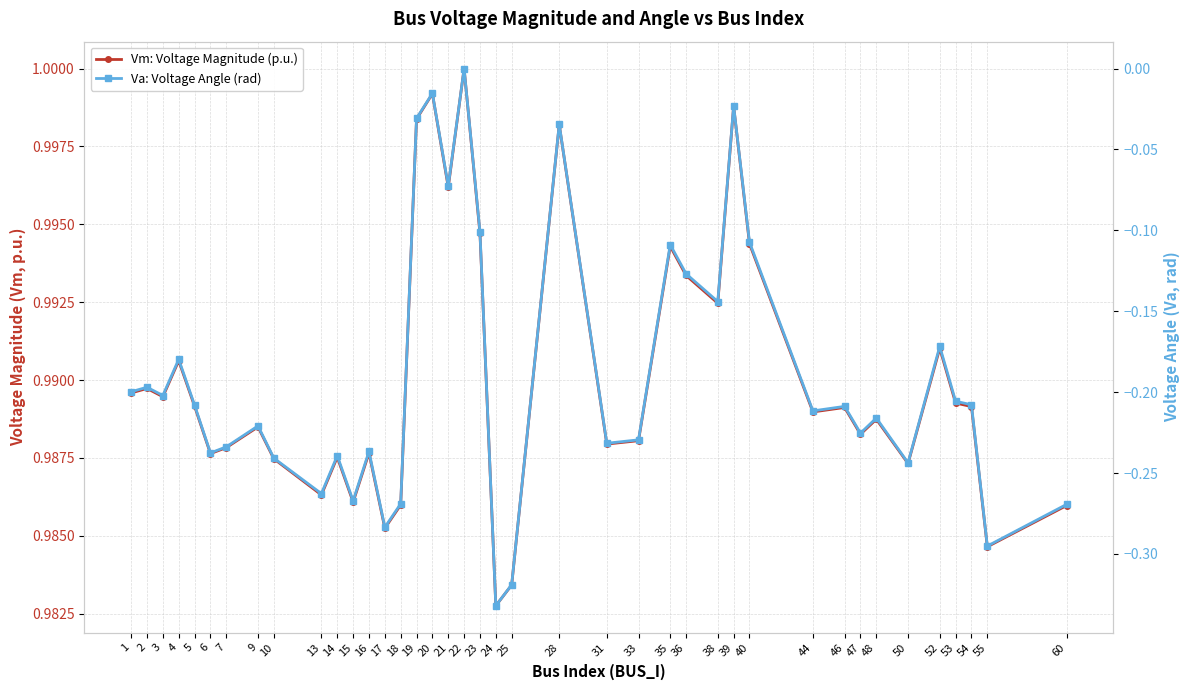

What is the spread (max minus min) of values at 22?

1.0